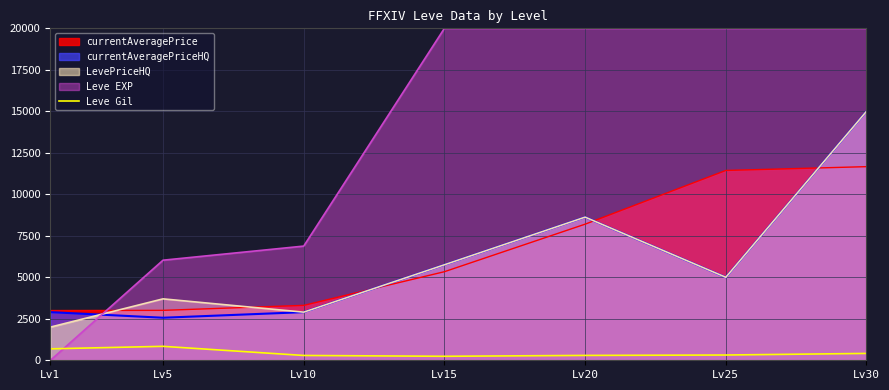

Does the chart display data point markers on the line(s)?

No